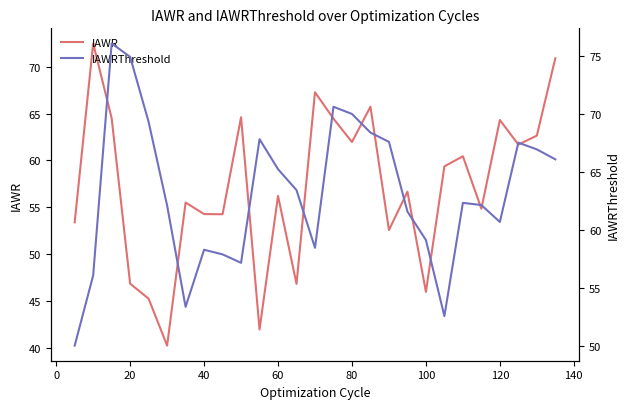

How many data points does each series have?

27